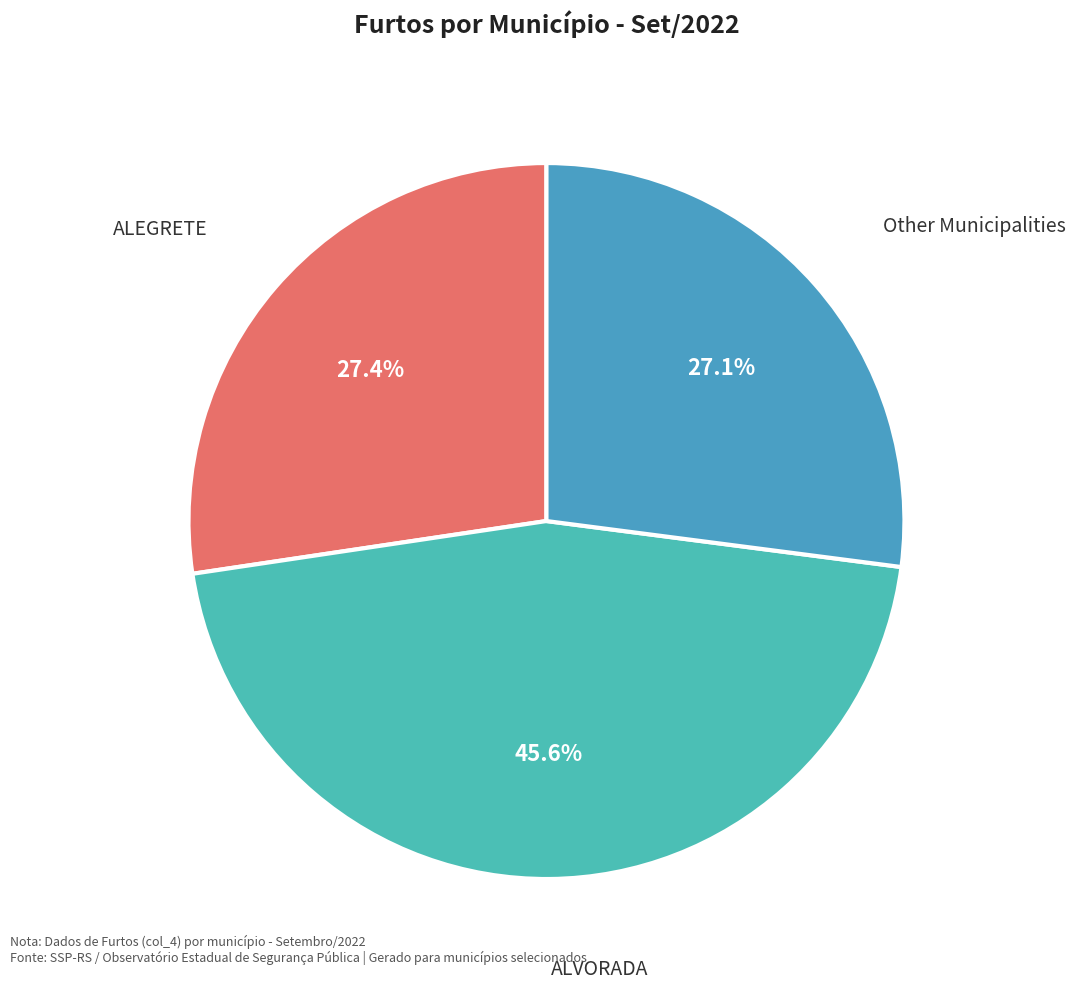

Approximately how many times larger is the value at Other Municipalities compared to ALVORADA?

0.6